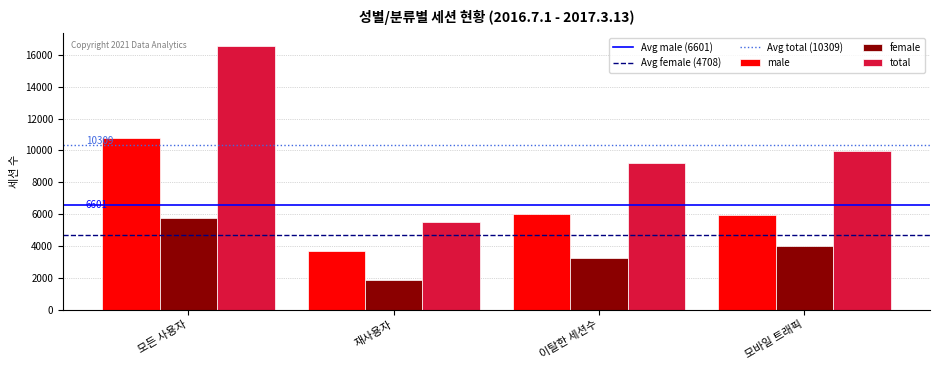

At which category is the sum across all series the highest?

모든 사용자